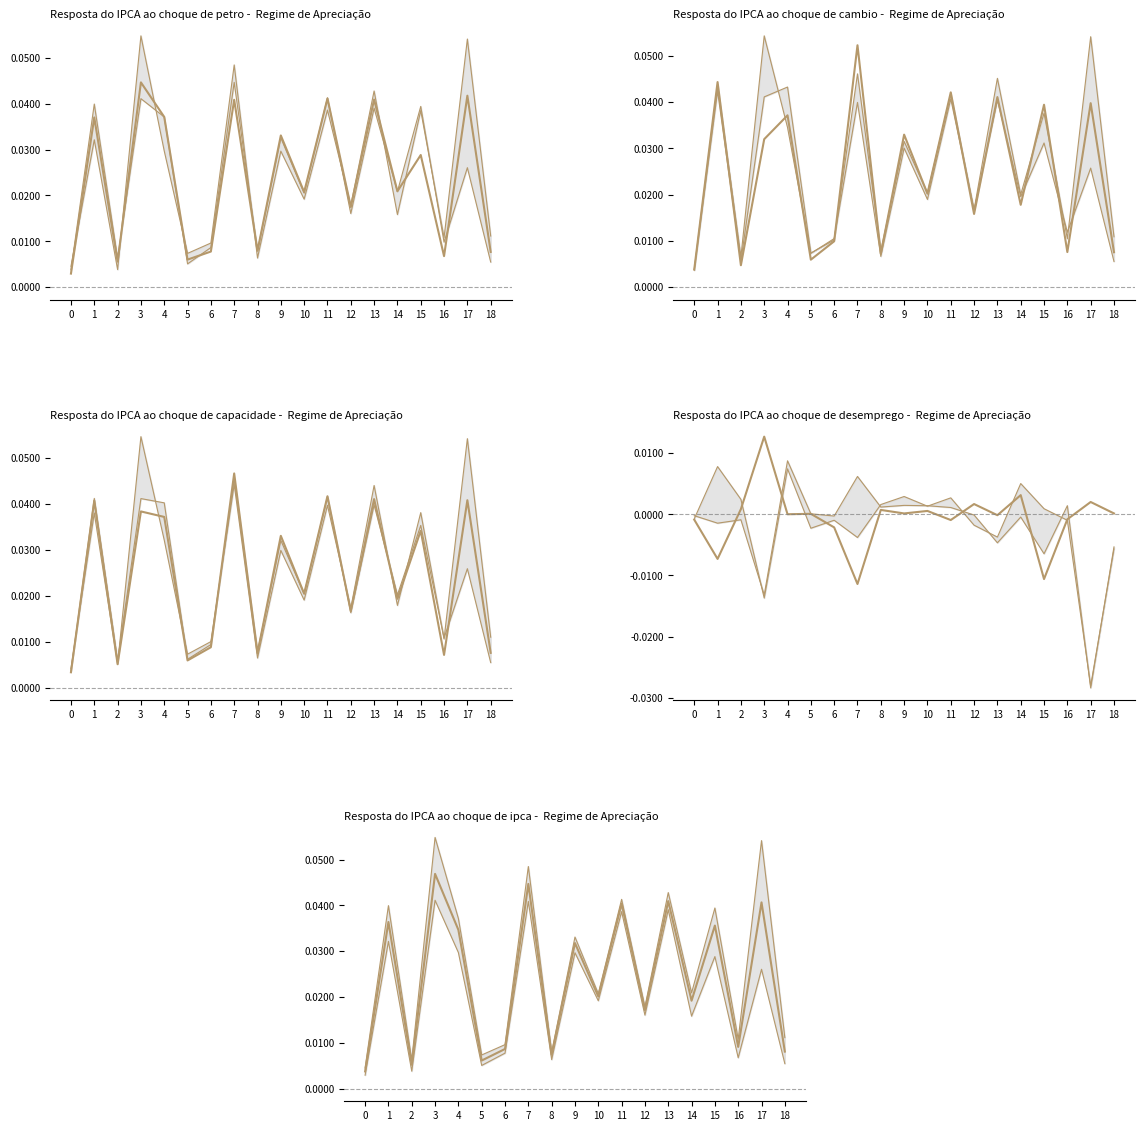

Is it true that lower equals 0.0 at 17?

False